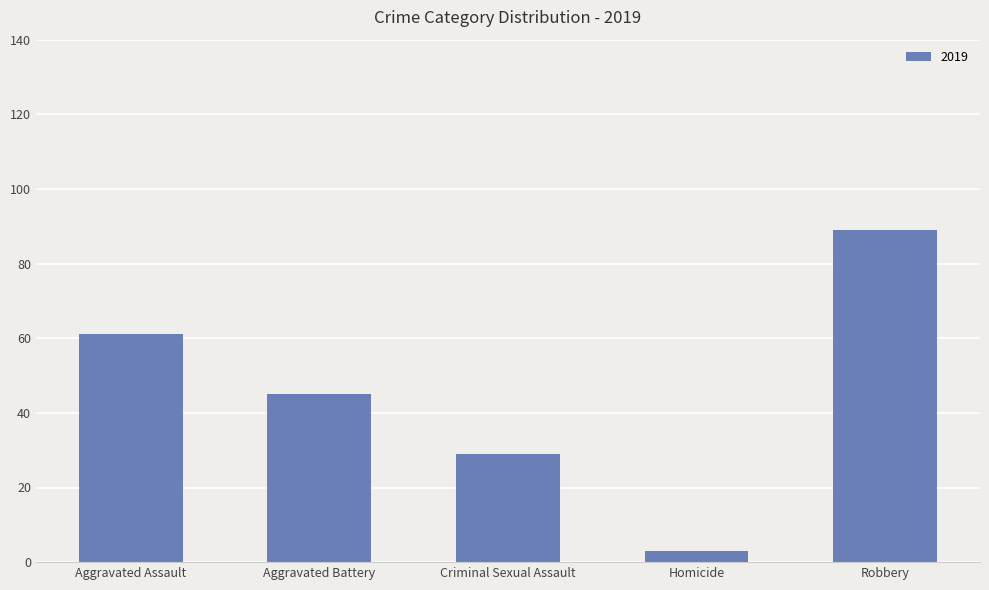

Reading left to right, list all the values displayed in this chart.

61	45	29	3	89